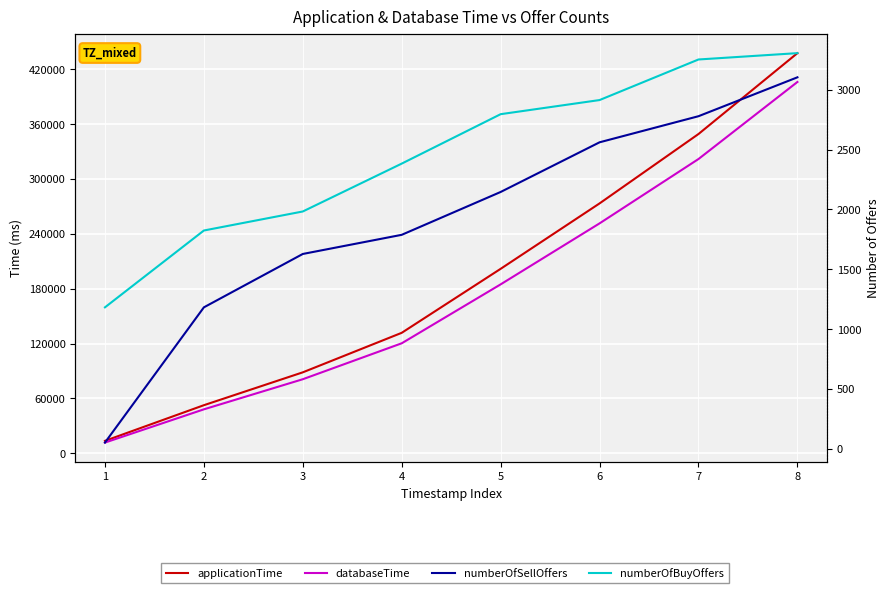

Which has a higher value, 1 or 8?

8